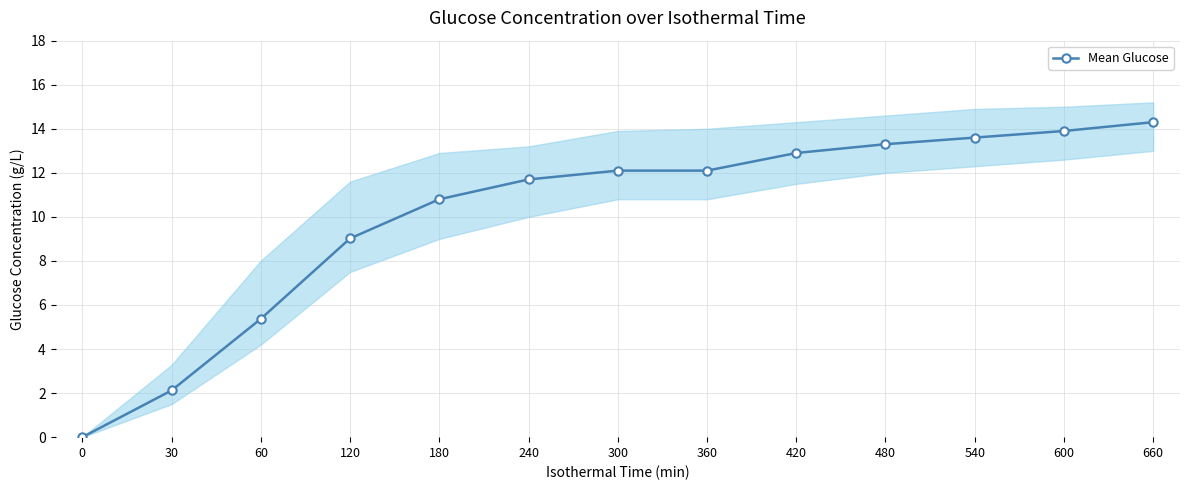

Reading right to left, transcribe all the data shown in this chart.

660=14.3	600=13.9	540=13.6	480=13.3	420=12.9	360=12.1	300=12.1	240=11.7	180=10.8	120=9.0	60=5.4	30=2.1	0=0.0